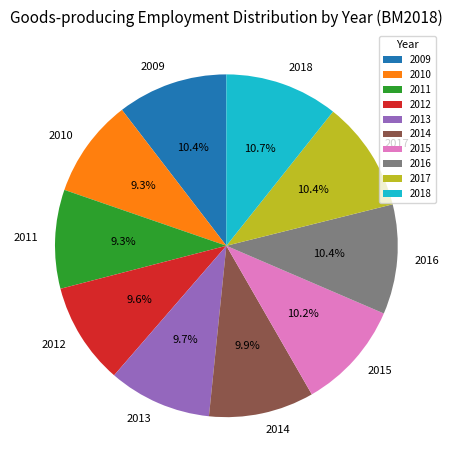

Is there a majority slice in this chart?

No